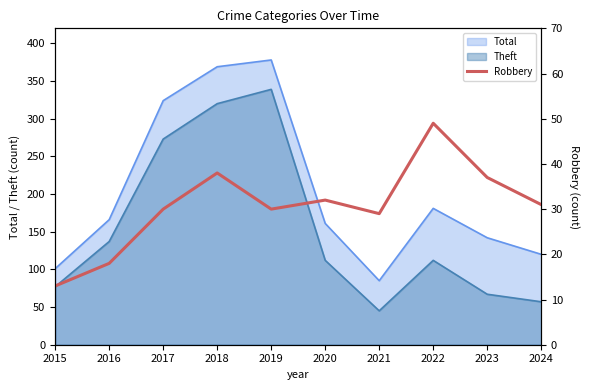

What is the value of the 1st point from the left?

13